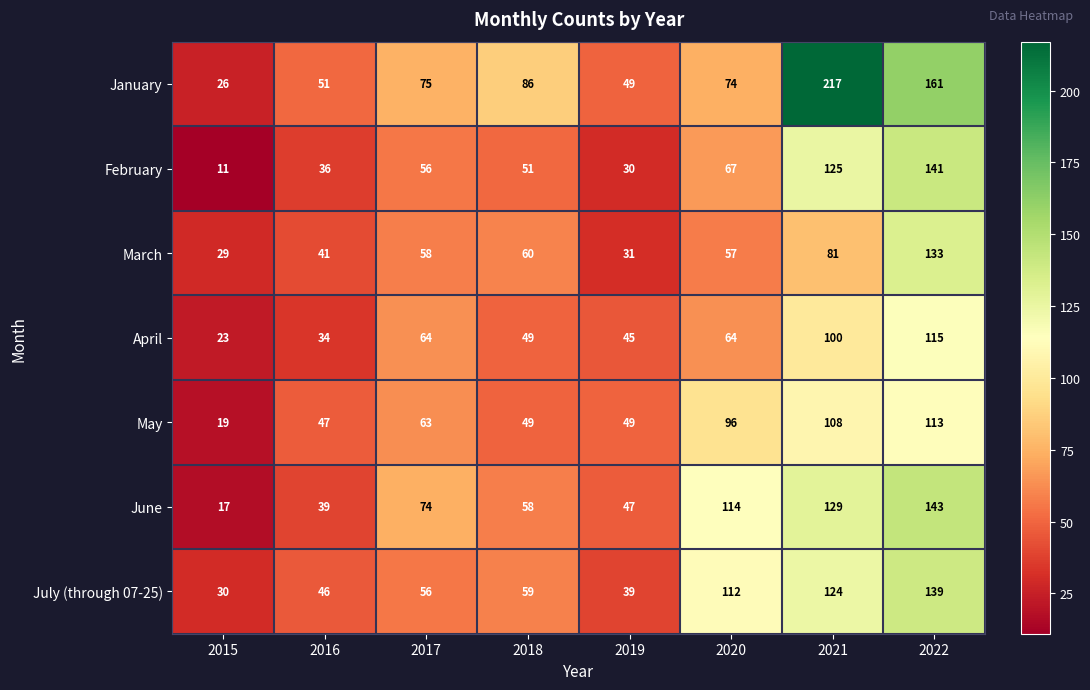

Which category has the lowest value across all series?

2015